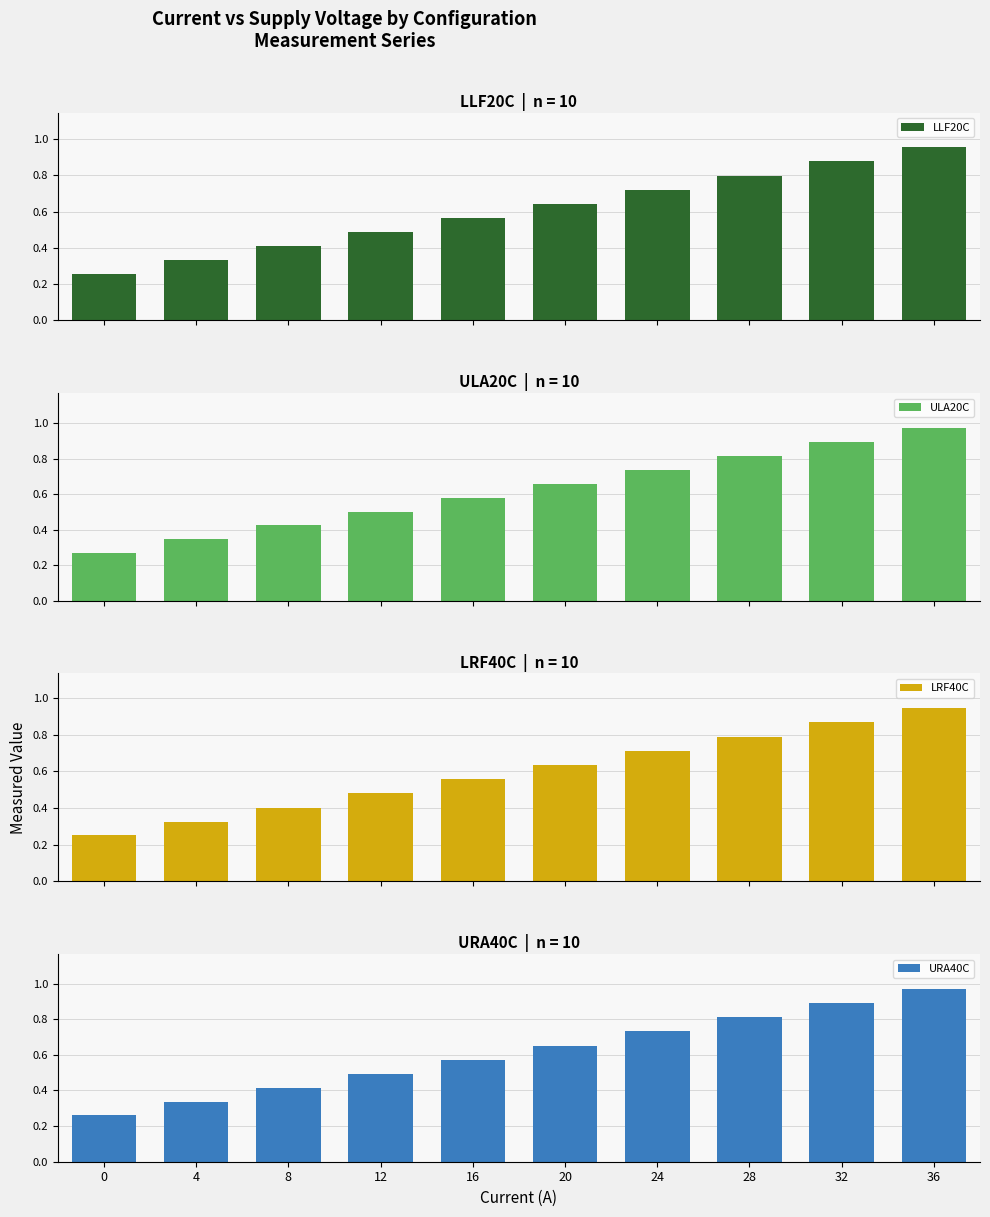

Reading left to right, transcribe all the data shown in this chart.

LLF20C: 0=0.3	4=0.3	8=0.4	12=0.5	16=0.6	20=0.6	24=0.7	28=0.8	32=0.9	36=1.0
ULA20C: 0=0.3	4=0.3	8=0.4	12=0.5	16=0.6	20=0.7	24=0.7	28=0.8	32=0.9	36=1.0
LRF40C: 0=0.2	4=0.3	8=0.4	12=0.5	16=0.6	20=0.6	24=0.7	28=0.8	32=0.9	36=0.9
URA40C: 0=0.3	4=0.3	8=0.4	12=0.5	16=0.6	20=0.7	24=0.7	28=0.8	32=0.9	36=1.0